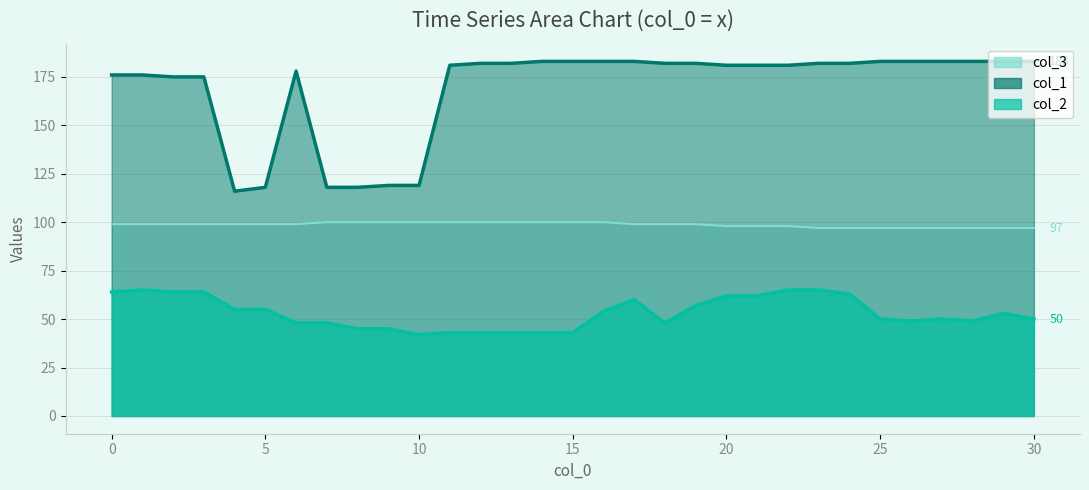

Is the value of col_2 at 28 greater than the value of col_1 at 6?

No